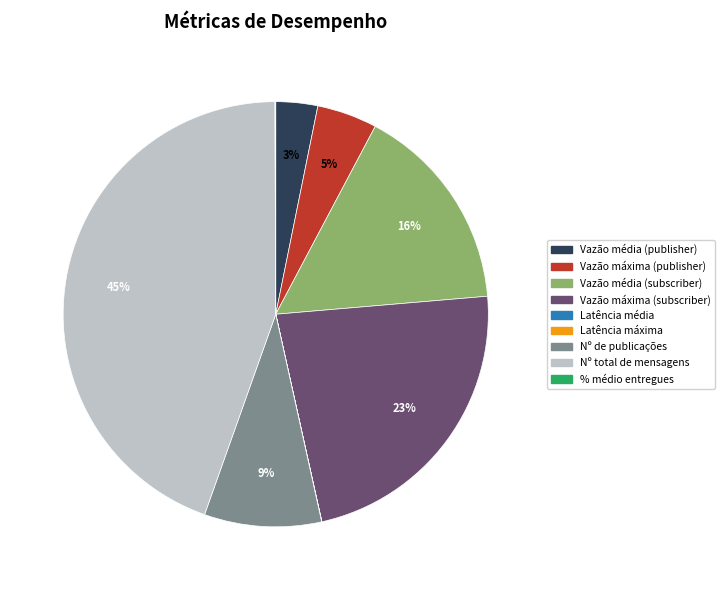

Which slice is the largest?

Nº total de mensagens